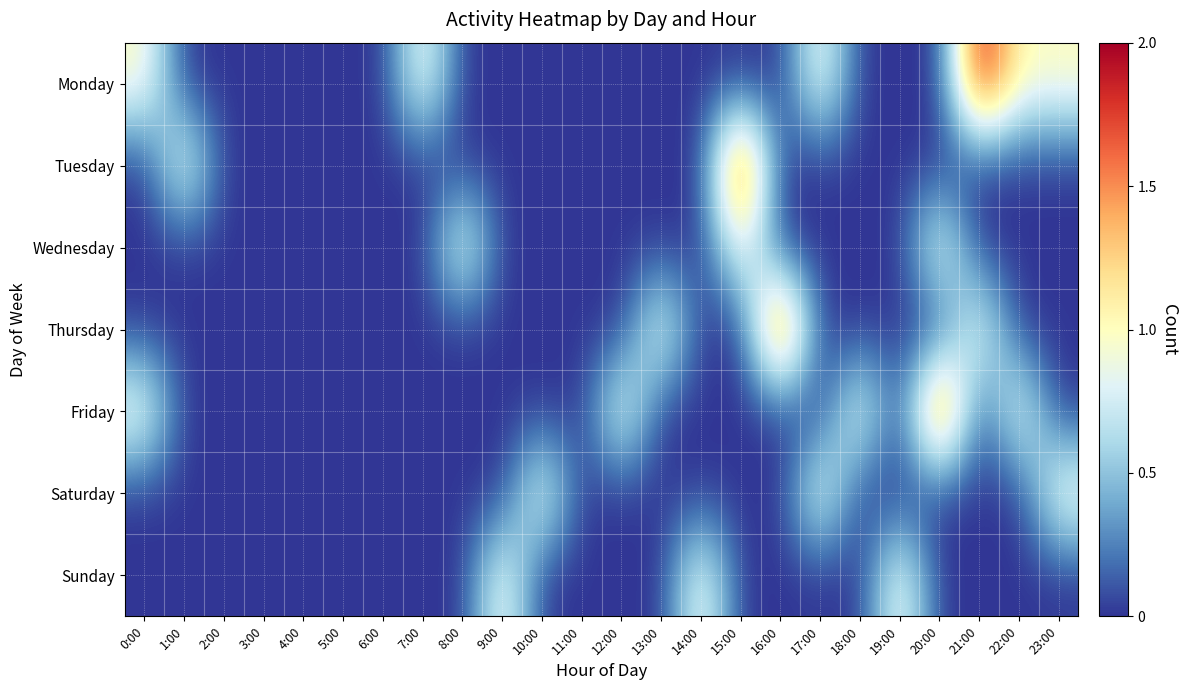

Reading left to right, what are all the values shown in this chart?

Monday: 0:00=1	1:00=0	2:00=0	3:00=0	4:00=0	5:00=0	6:00=0	7:00=1	8:00=0	9:00=0	10:00=0	11:00=0	12:00=0	13:00=0	14:00=0	15:00=0	16:00=0	17:00=1	18:00=0	19:00=0	20:00=0	21:00=2	22:00=1	23:00=1
Tuesday: 0:00=0	1:00=1	2:00=0	3:00=0	4:00=0	5:00=0	6:00=0	7:00=0	8:00=0	9:00=0	10:00=0	11:00=0	12:00=0	13:00=0	14:00=0	15:00=2	16:00=0	17:00=0	18:00=0	19:00=0	20:00=0	21:00=0	22:00=0	23:00=0
Wednesday: 0:00=0	1:00=0	2:00=0	3:00=0	4:00=0	5:00=0	6:00=0	7:00=0	8:00=1	9:00=0	10:00=0	11:00=0	12:00=0	13:00=0	14:00=0	15:00=1	16:00=0	17:00=0	18:00=0	19:00=0	20:00=1	21:00=0	22:00=0	23:00=0
Thursday: 0:00=0	1:00=0	2:00=0	3:00=0	4:00=0	5:00=0	6:00=0	7:00=0	8:00=0	9:00=0	10:00=0	11:00=0	12:00=0	13:00=1	14:00=0	15:00=0	16:00=2	17:00=0	18:00=0	19:00=0	20:00=0	21:00=1	22:00=0	23:00=0
Friday: 0:00=1	1:00=0	2:00=0	3:00=0	4:00=0	5:00=0	6:00=0	7:00=0	8:00=0	9:00=0	10:00=0	11:00=0	12:00=1	13:00=0	14:00=0	15:00=0	16:00=0	17:00=0	18:00=1	19:00=0	20:00=2	21:00=0	22:00=1	23:00=0
Saturday: 0:00=0	1:00=0	2:00=0	3:00=0	4:00=0	5:00=0	6:00=0	7:00=0	8:00=0	9:00=0	10:00=1	11:00=0	12:00=0	13:00=0	14:00=0	15:00=0	16:00=0	17:00=1	18:00=0	19:00=0	20:00=0	21:00=0	22:00=0	23:00=1
Sunday: 0:00=0	1:00=0	2:00=0	3:00=0	4:00=0	5:00=0	6:00=0	7:00=0	8:00=0	9:00=1	10:00=0	11:00=0	12:00=0	13:00=0	14:00=1	15:00=0	16:00=0	17:00=0	18:00=0	19:00=1	20:00=0	21:00=0	22:00=0	23:00=0